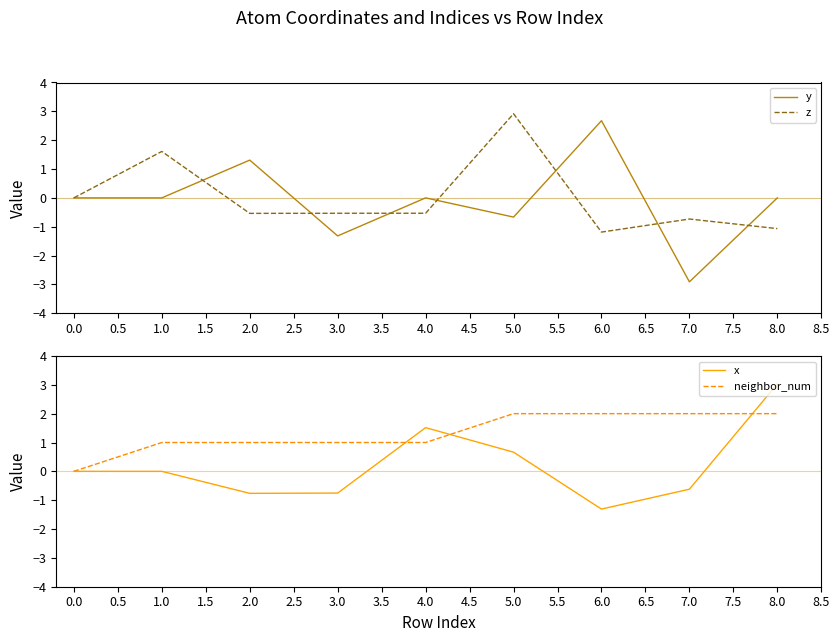

True or false: neighbor_num has a value of 2.0 at 5.0.

True